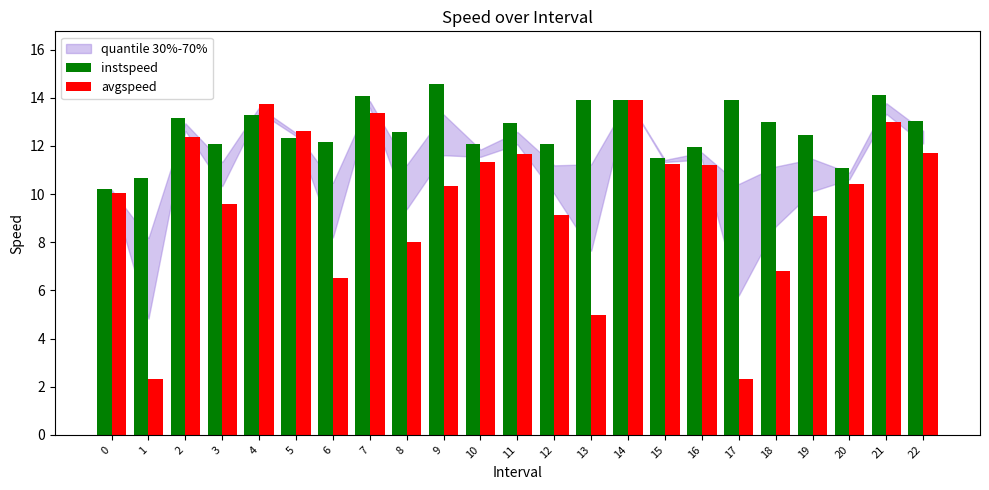

What is the value of the avgspeed bar at the 20th from the left?

9.1